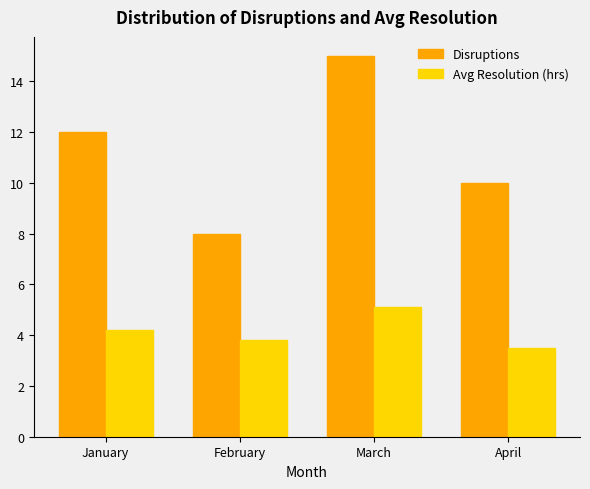

What is the difference between the second highest and second lowest values in the Avg Resolution (hrs) series?

0.4